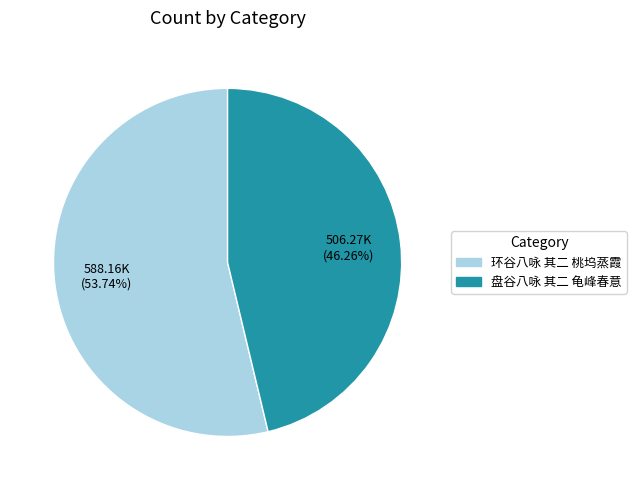

To the nearest percent, what is the difference between the 环谷八咏 其二 桃坞蒸霞 and 盘谷八咏 其二 龟峰春意 slice percentages?

7%